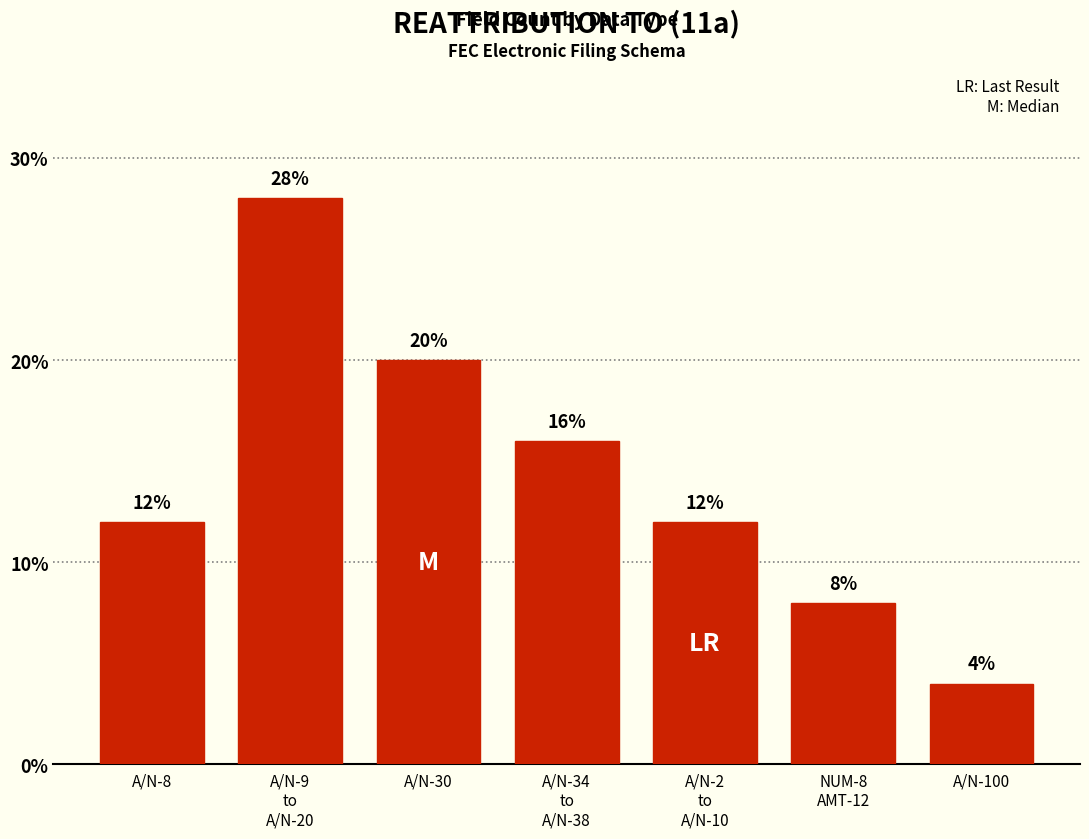

Reading left to right, extract all data points from this chart.

12	28	20	16	12	8	4